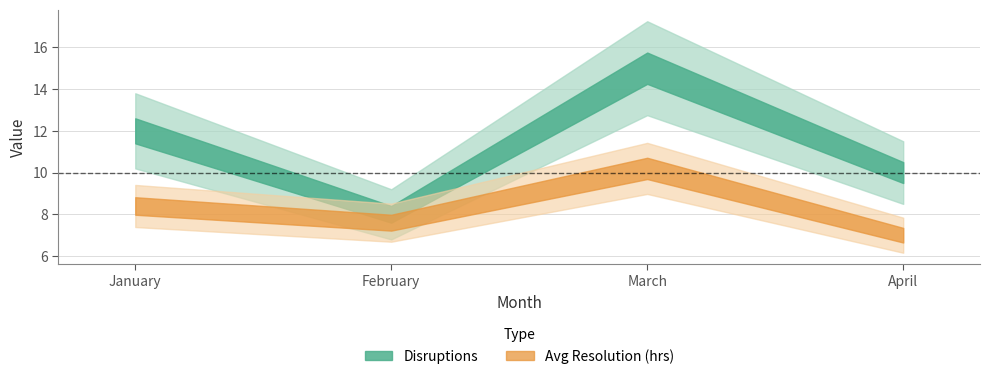

Which has a higher value, April or March?

March